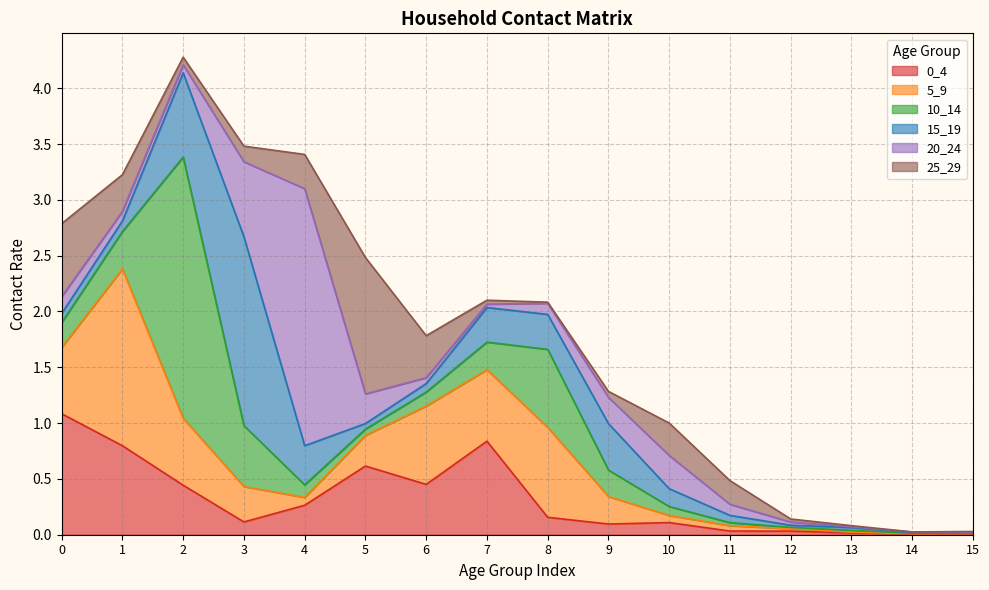

What is the highest value of the 20_24 series?

2.3